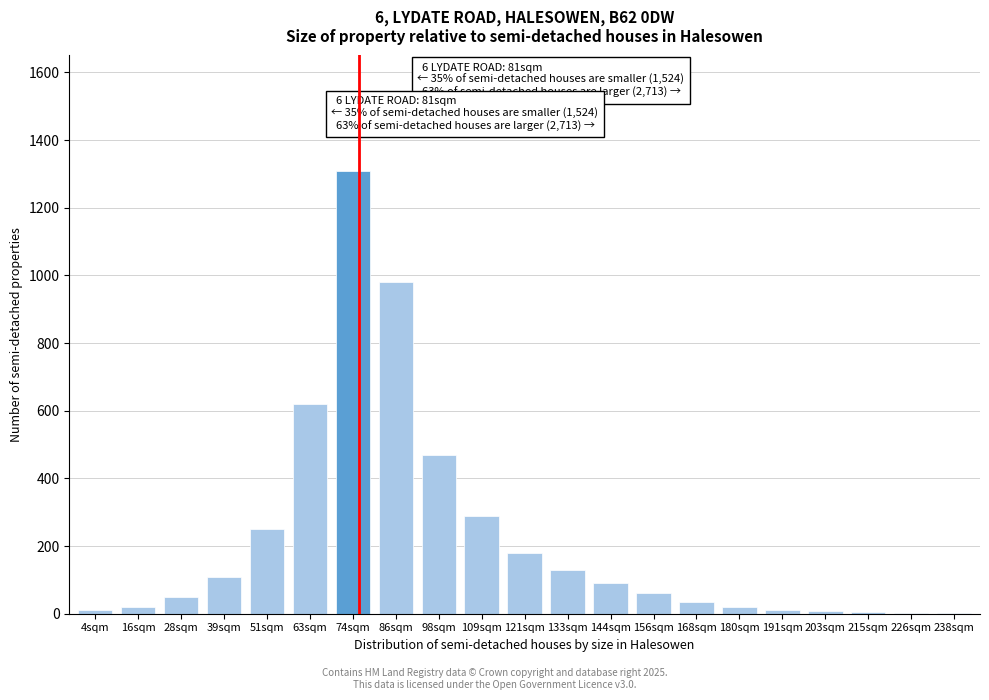

The value at 74sqm is 1310. True or false?

True